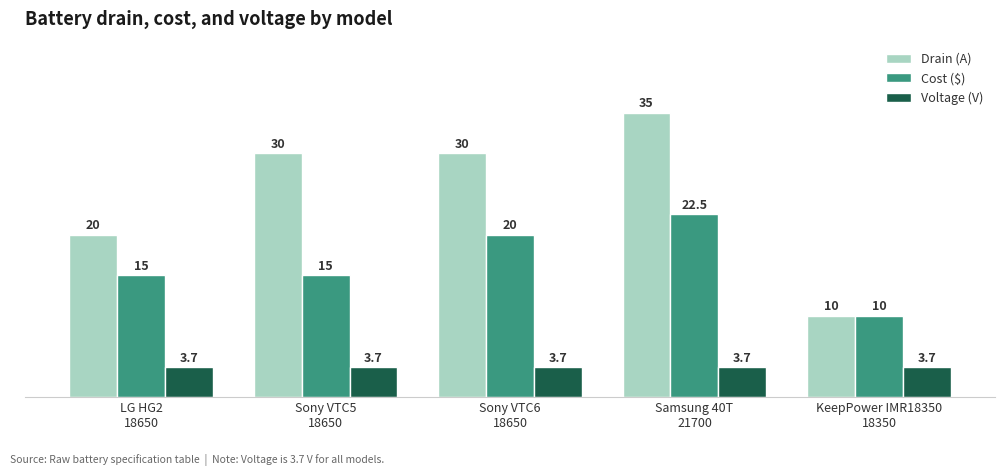

Between Samsung 40T
21700 and KeepPower IMR18350
18350, which series saw the biggest shift?

Drain (A)